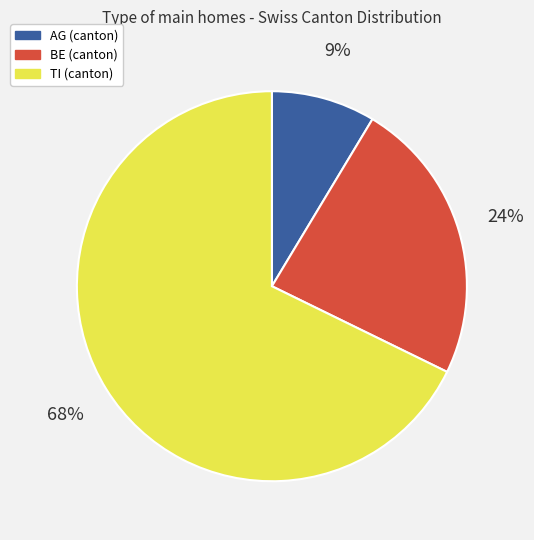

What percentage is the AG slice, to the nearest percent?

9%